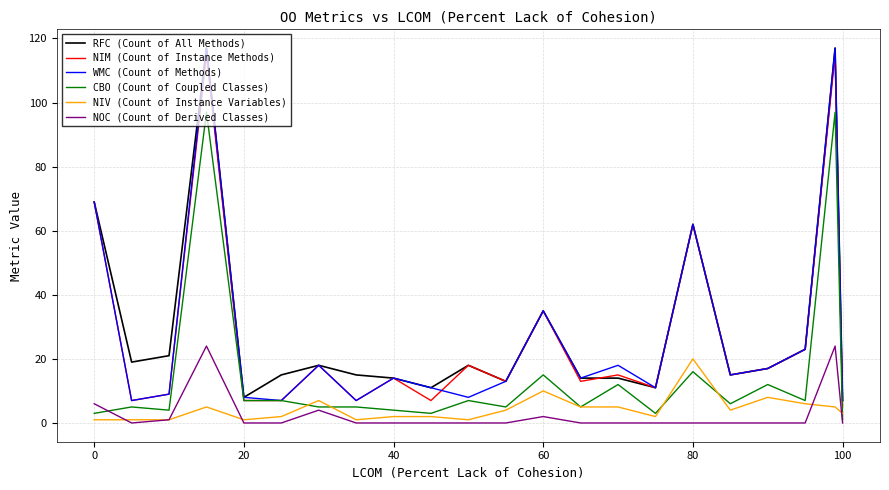

True or false: NIV (Count of Instance Variables) and WMC (Count of Methods) cross at least once.

False